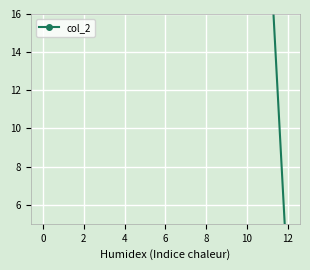

What is the value of the 2nd point from the left?

70.3